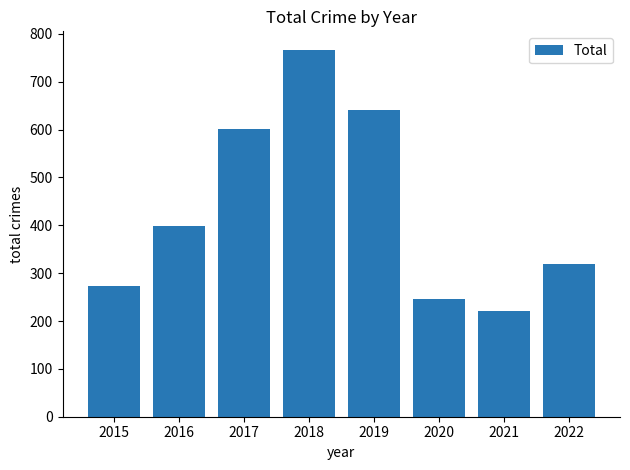

Reading right to left, list all the values displayed in this chart.

2022=319	2021=220	2020=247	2019=640	2018=767	2017=601	2016=398	2015=273